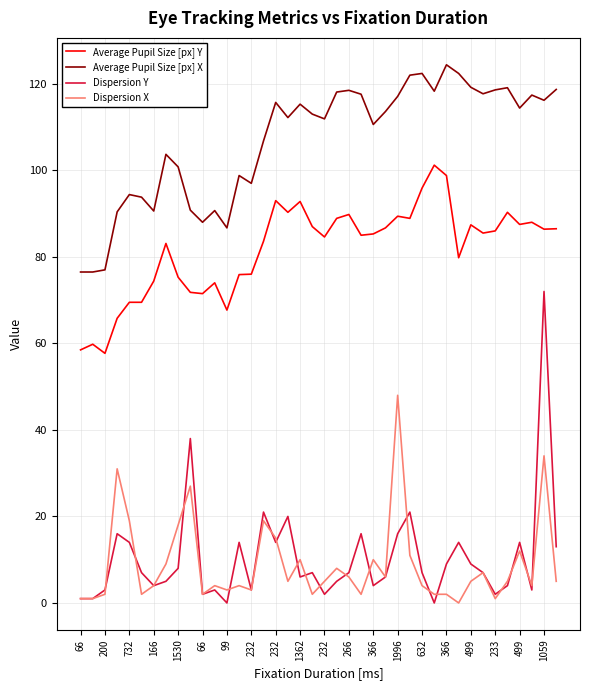

List the series in order of their peak value, lowest first.

Dispersion X, Dispersion Y, Average Pupil Size [px] Y, Average Pupil Size [px] X